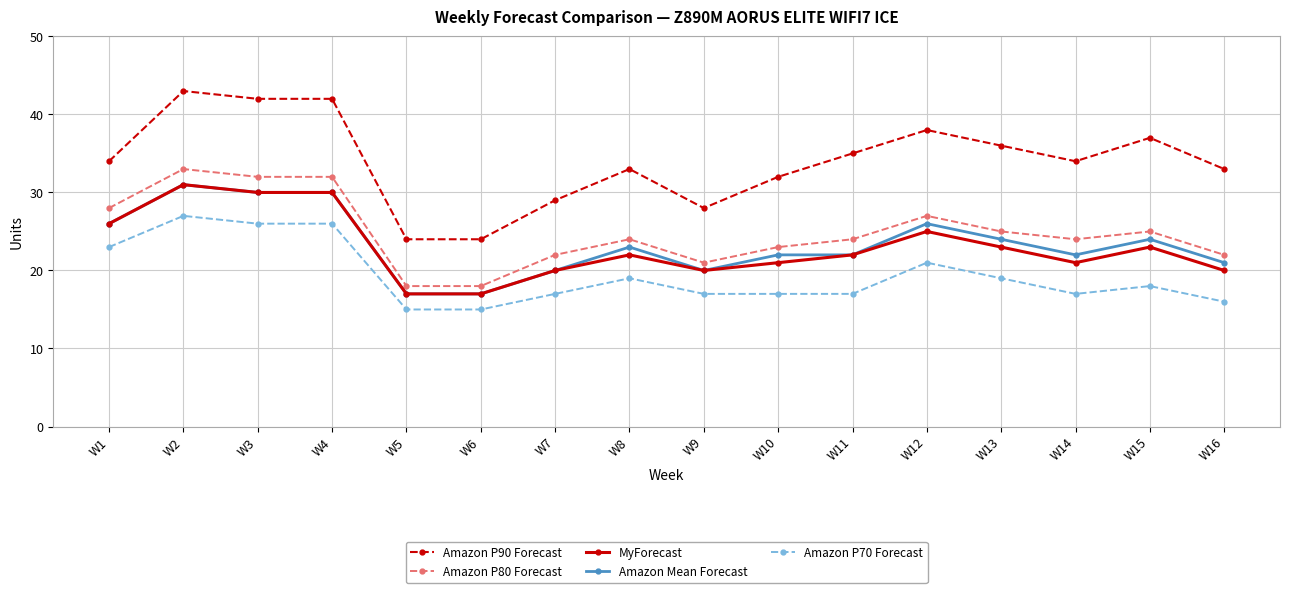

What is the spread (max minus min) of values at W13?

17